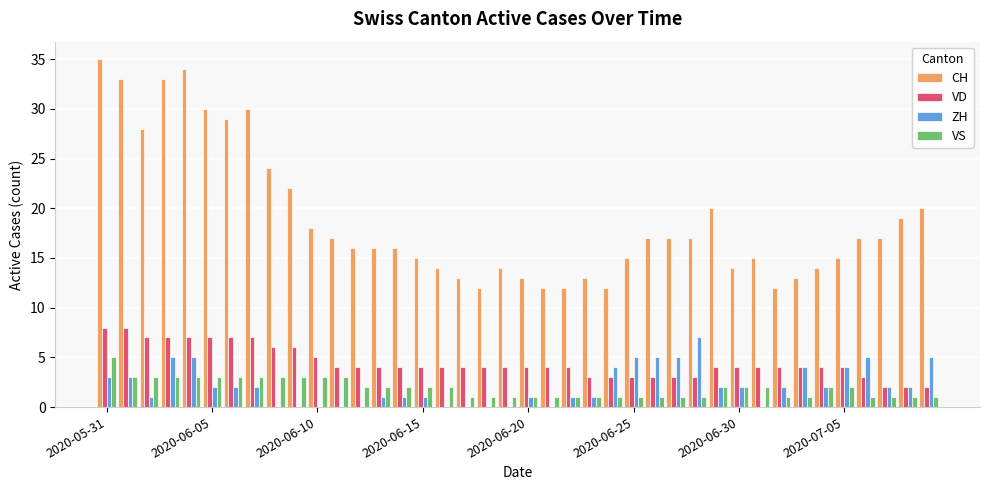

What is the sum of all CH values?

753